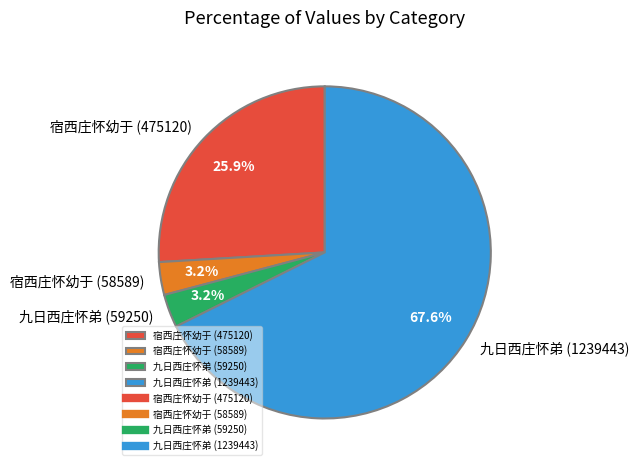

What is the total percentage of 九日西庄怀弟 (59250) and 宿西庄怀幼于 (58589)?

6.4%